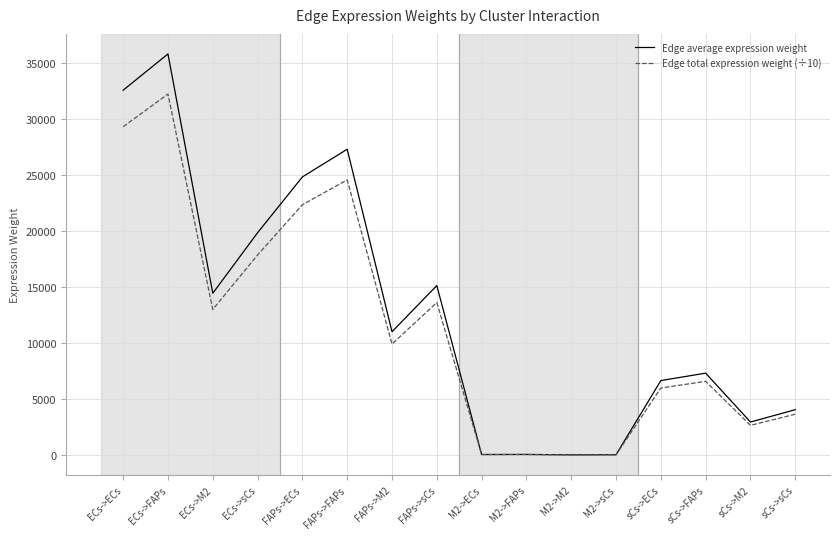

What is the approximate value of Edge total expression weight (÷10) at FAPs->FAPs?

24601.6